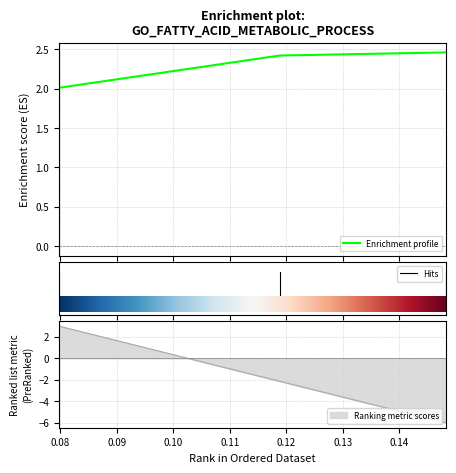

What is the change in value from 0.07978996240000001 to 0.14830525619999999?

+0.5